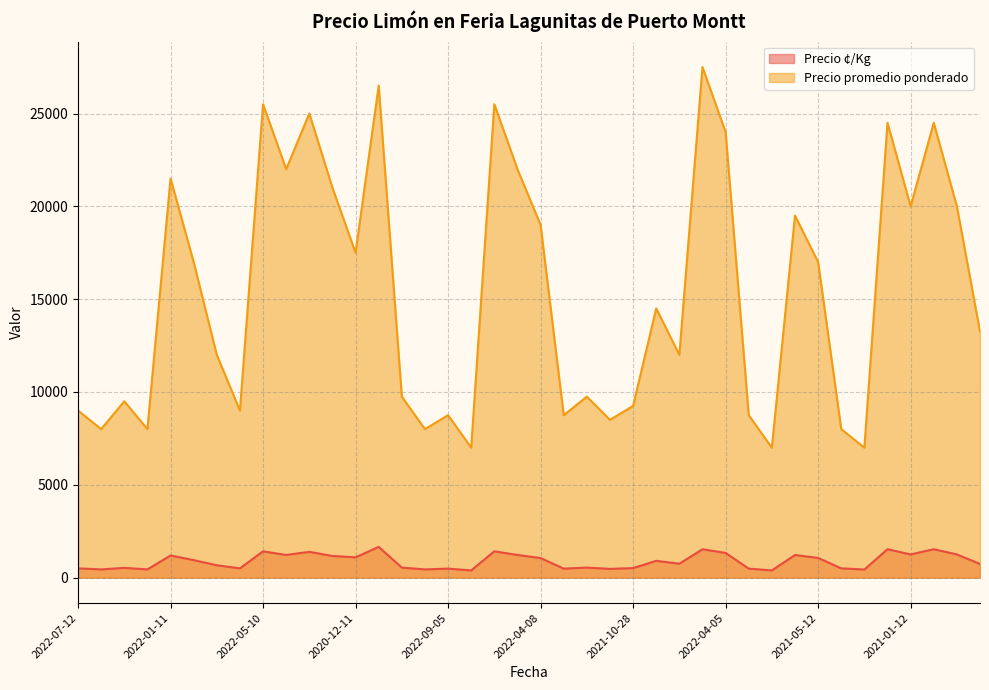

True or false: Precio ¢/Kg has a value of 791 at 2021-08-04.

False